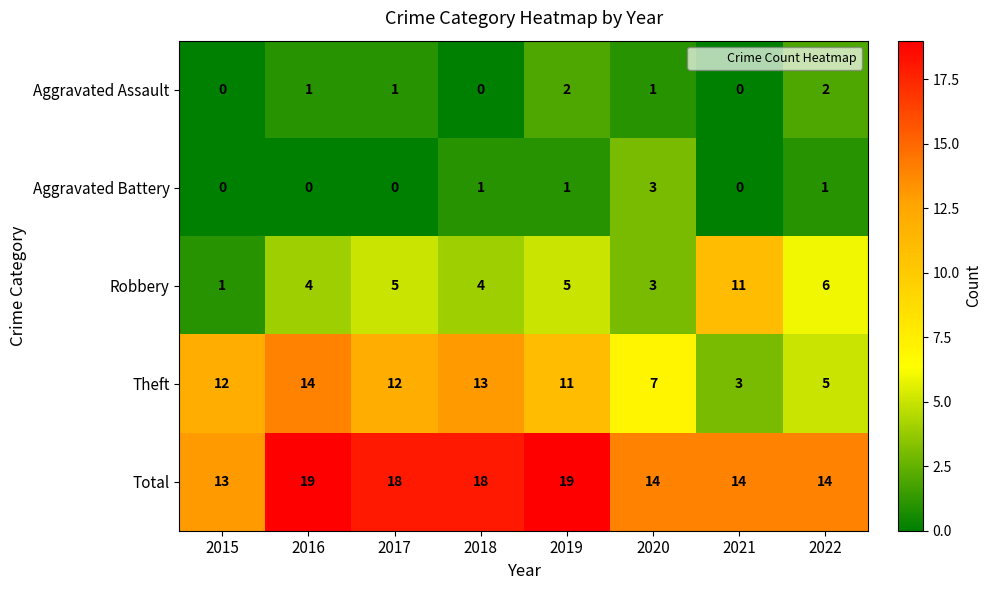

Which series has the largest range (max minus min)?

Theft